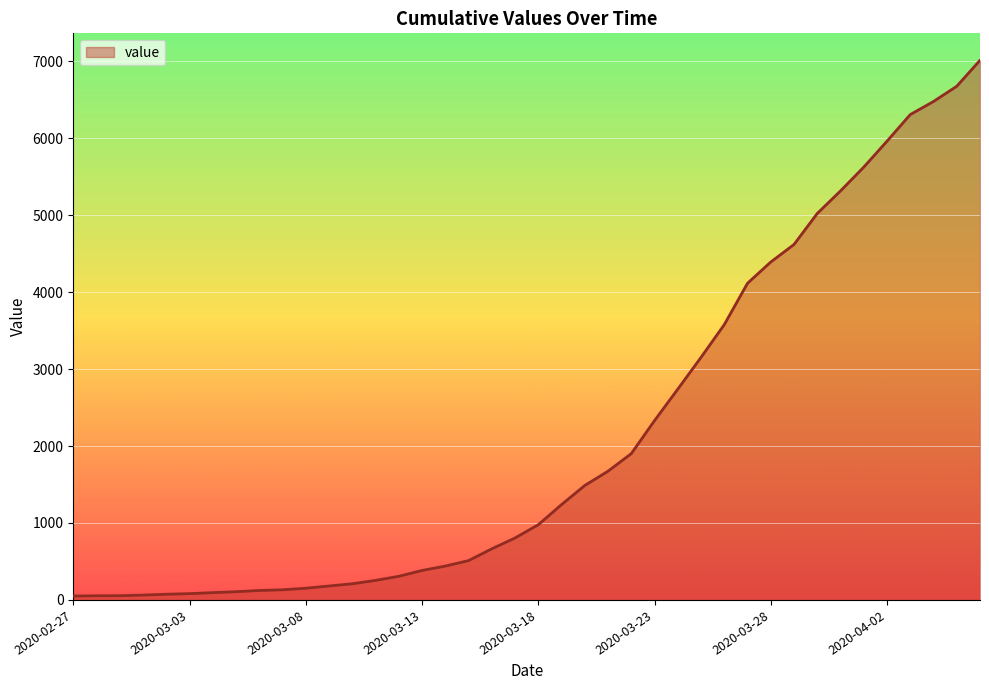

What is the maximum value shown in the chart?

7012